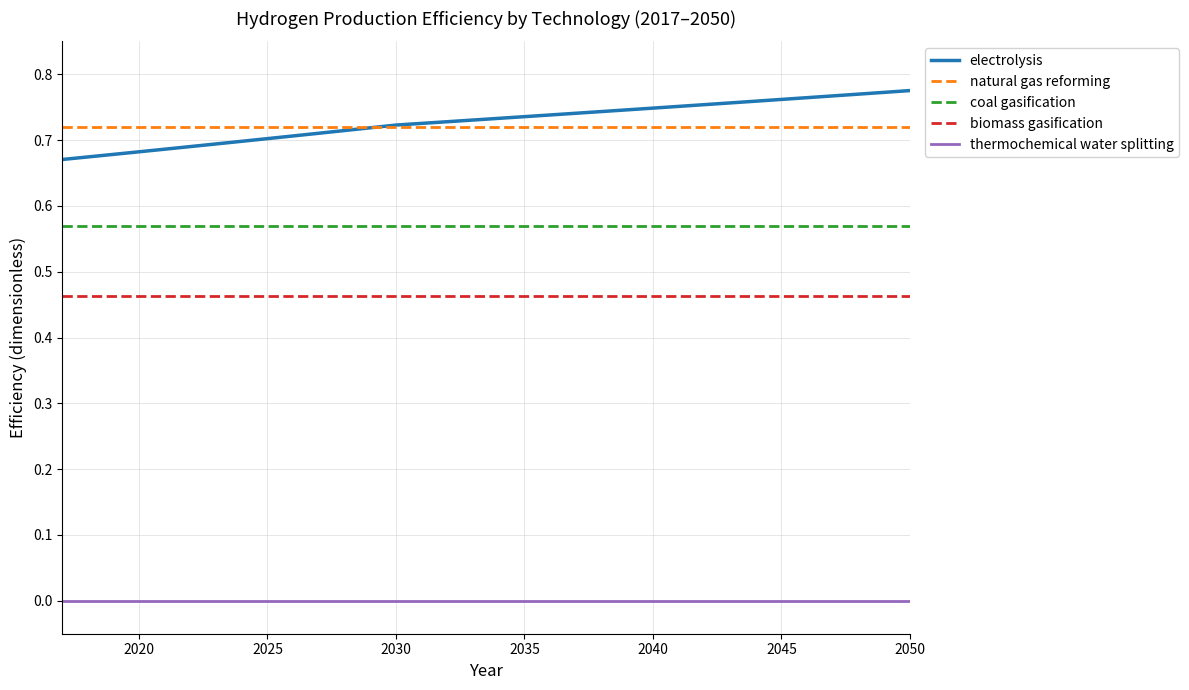

List the series in order of their peak value, highest first.

electrolysis, natural gas reforming, coal gasification, biomass gasification, thermochemical water splitting